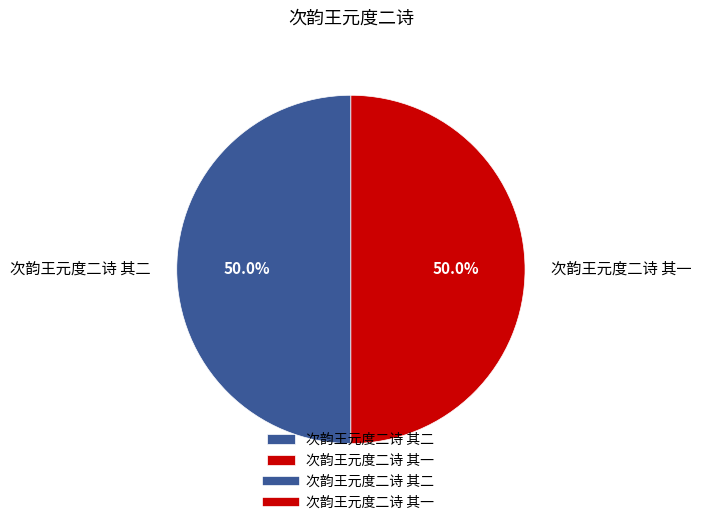

To the nearest percent, what portion does 次韵王元度二诗 其一 represent?

50%